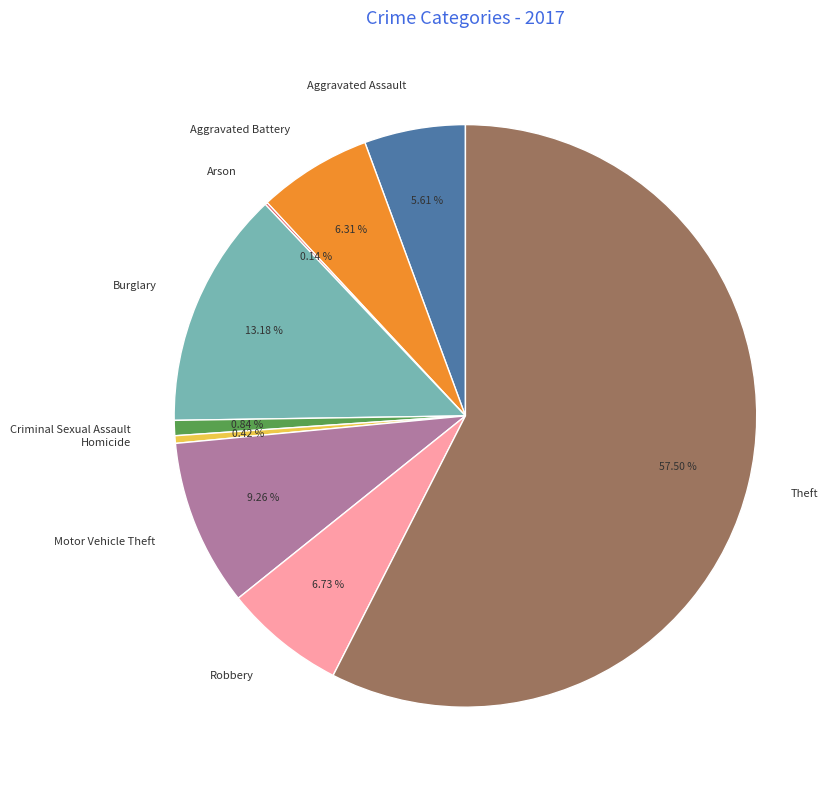

Combined, do Aggravated Assault and Aggravated Battery account for over 50%?

No